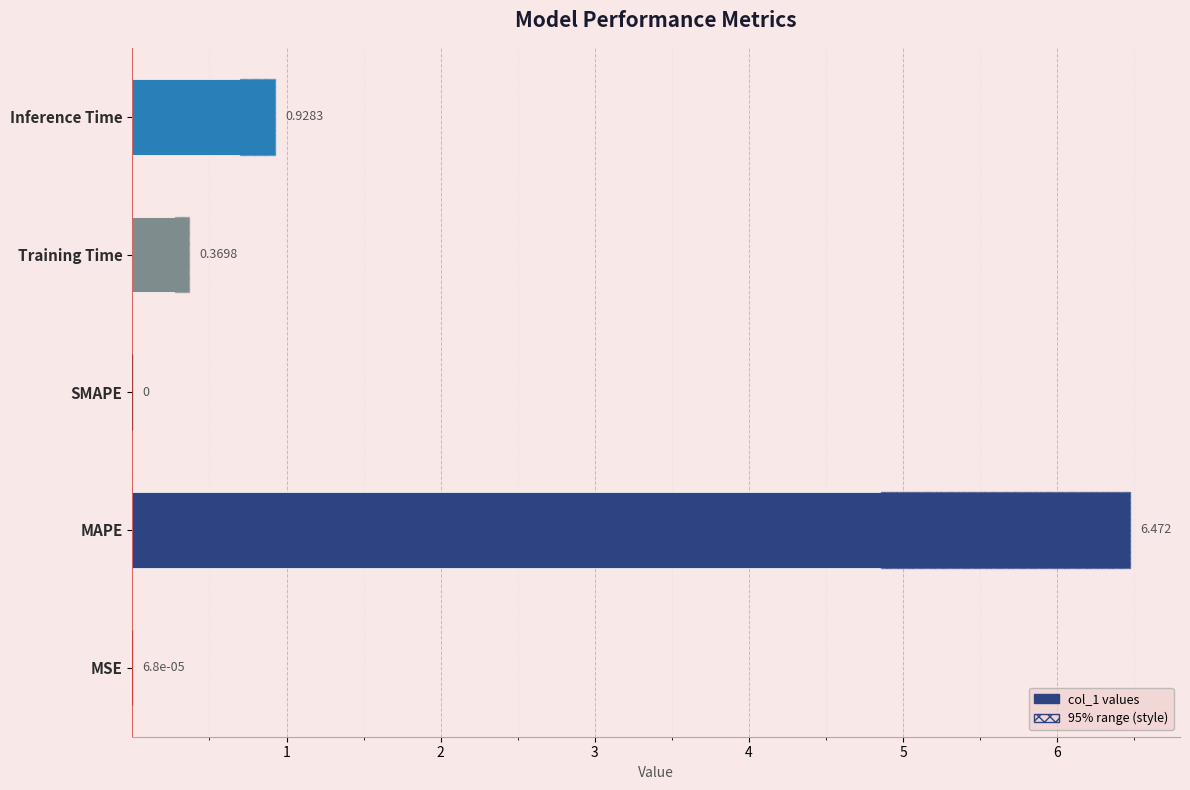

What is the difference between the values at Inference Time and SMAPE?

0.9